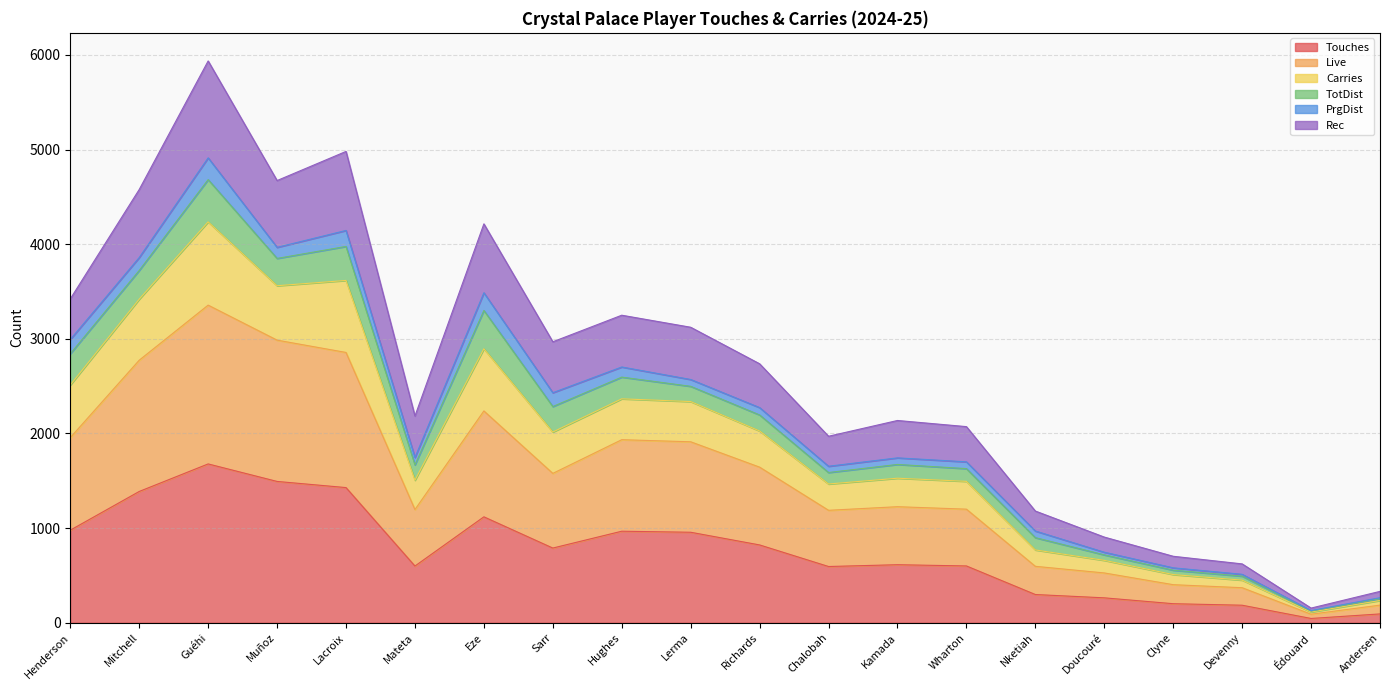

At which category is the sum across all series the highest?

Guéhi